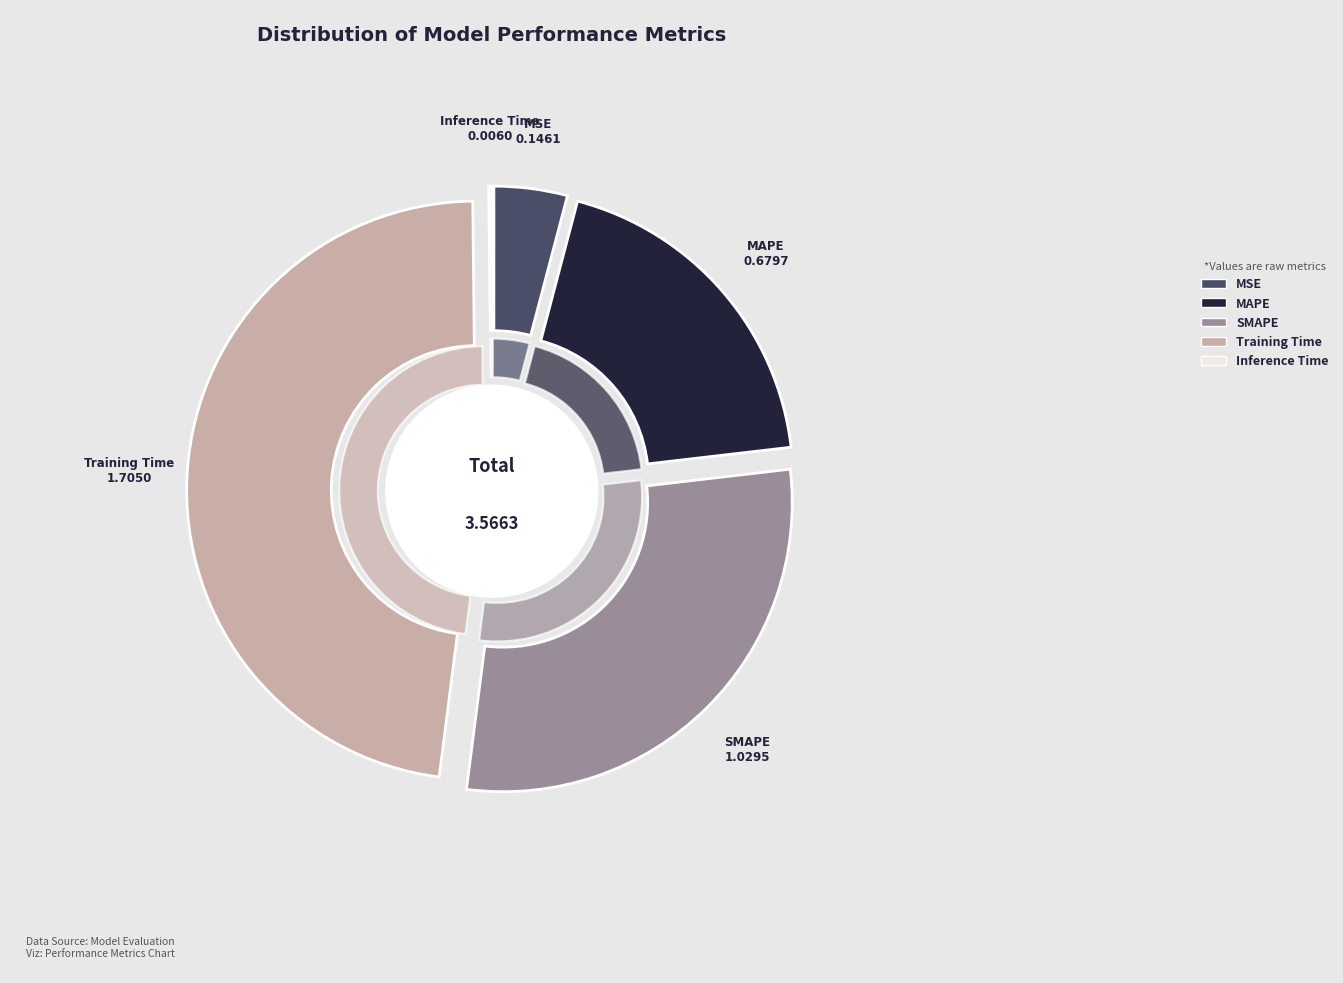

Rank the categories by value from lowest to highest.

Inference Time, MSE, MAPE, SMAPE, Training Time